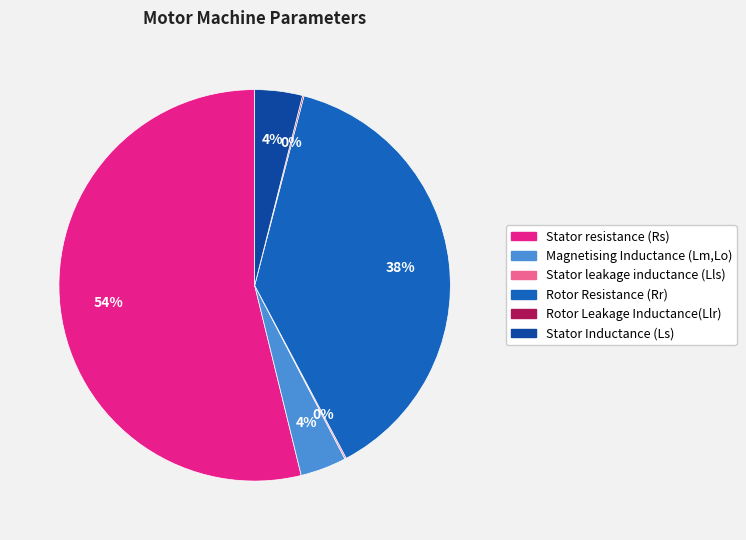

Combined, do Rotor Resistance (Rr) and Stator Inductance (Ls) account for over 50%?

No